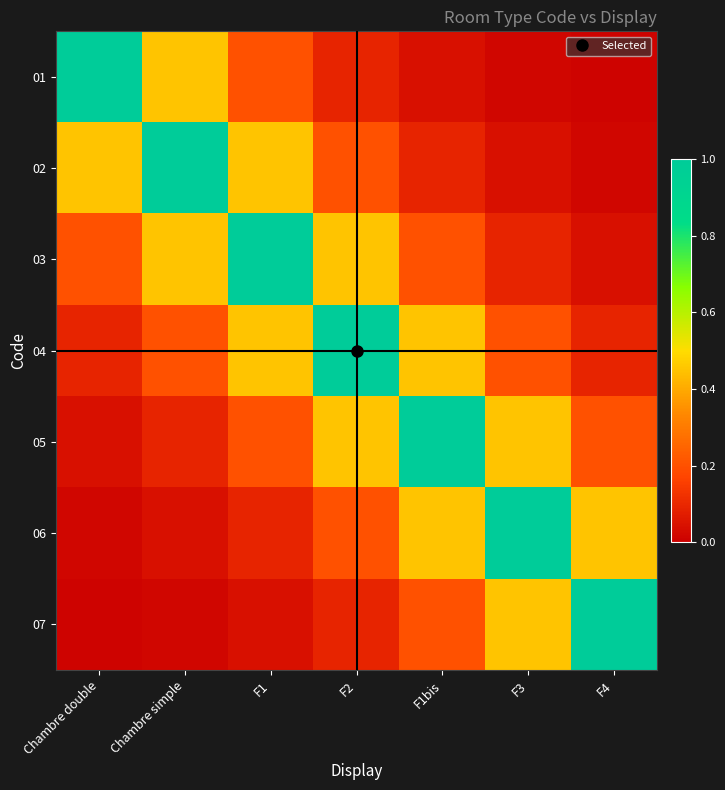

At which category does the chart reach its minimum across all series?

F4